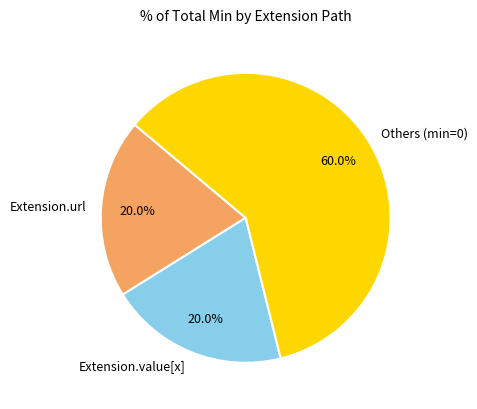

Does any single category account for the majority?

Yes